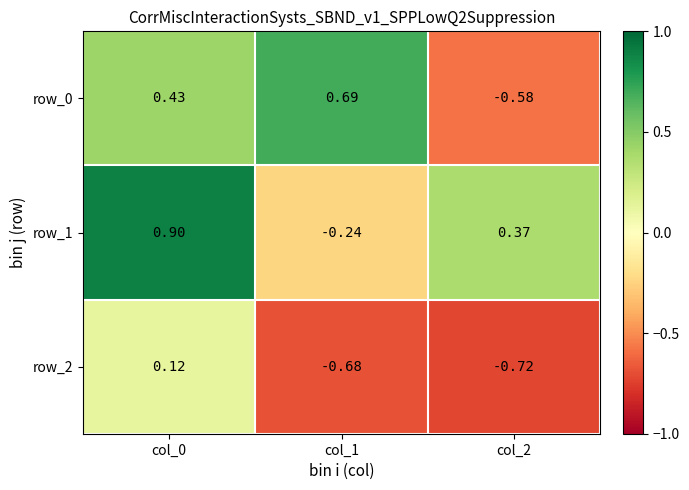

Is the value of row_0 at col_1 greater than the value of row_1 at col_2?

Yes